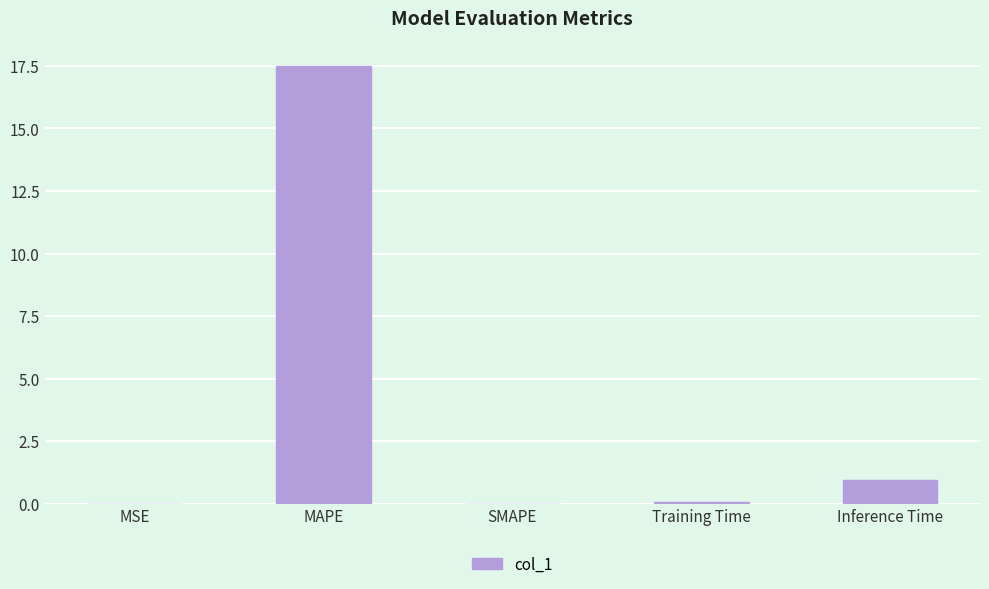

What is the sum of all values?

18.5